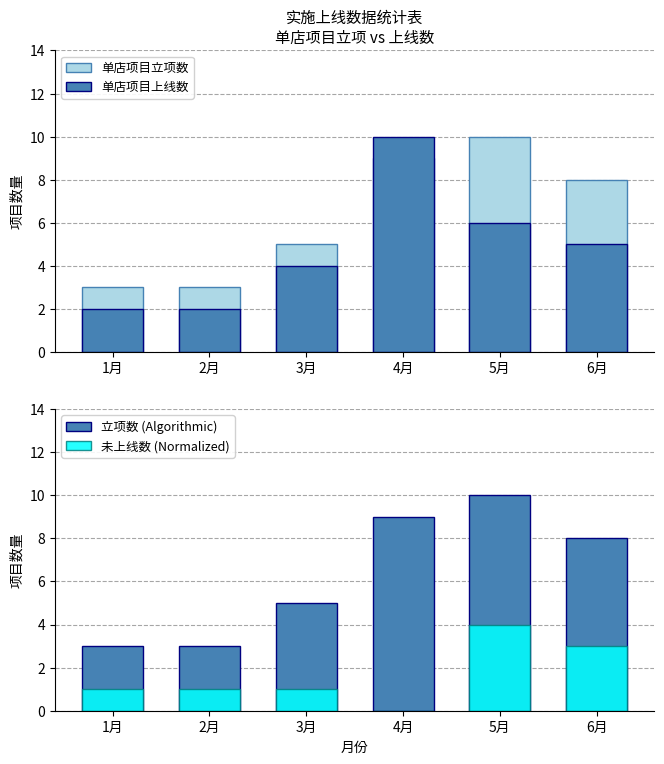

What is the spread (max minus min) of values at 5月?

6